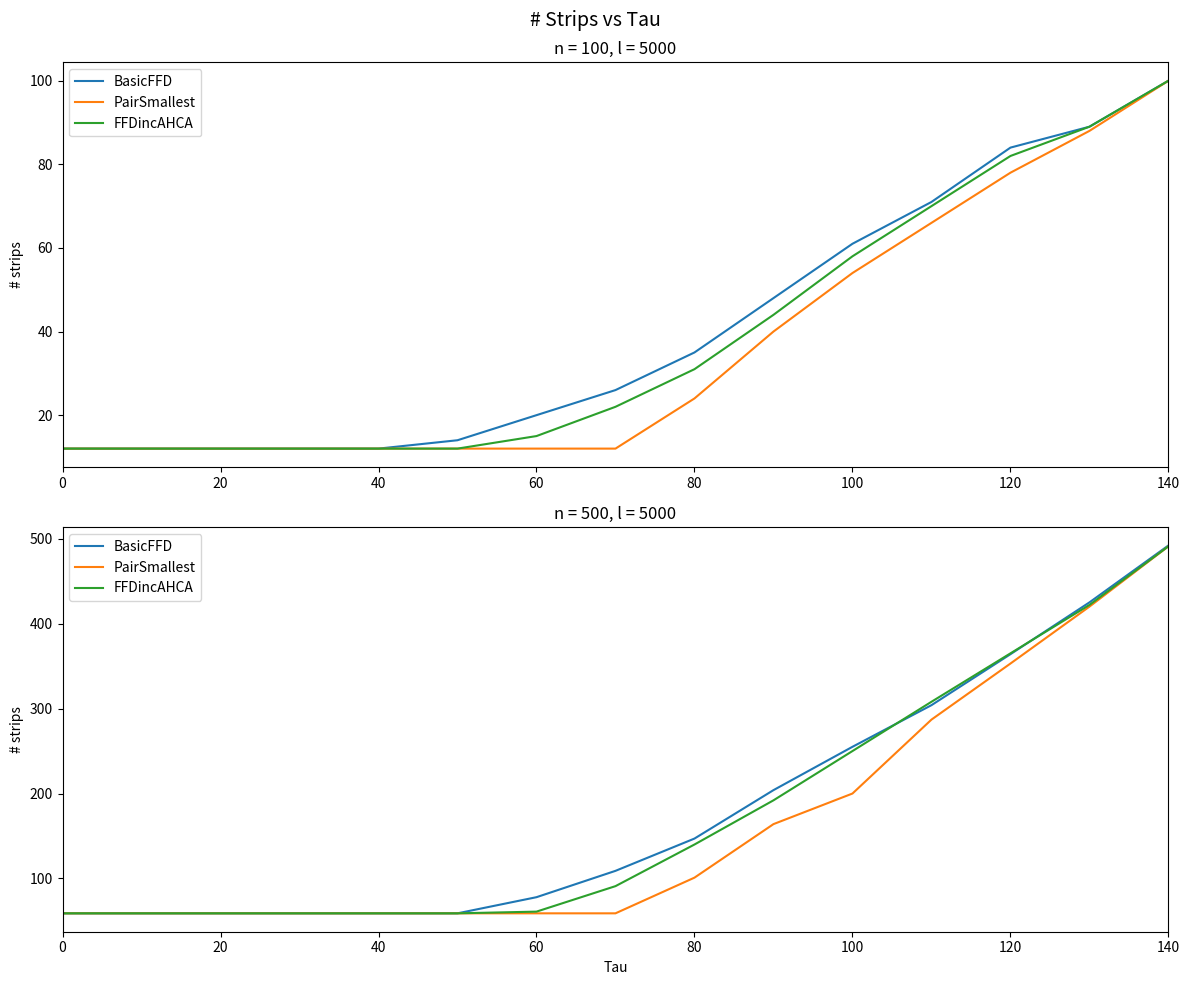

True or false: PairSmallest has a value of 89 at 60.

False